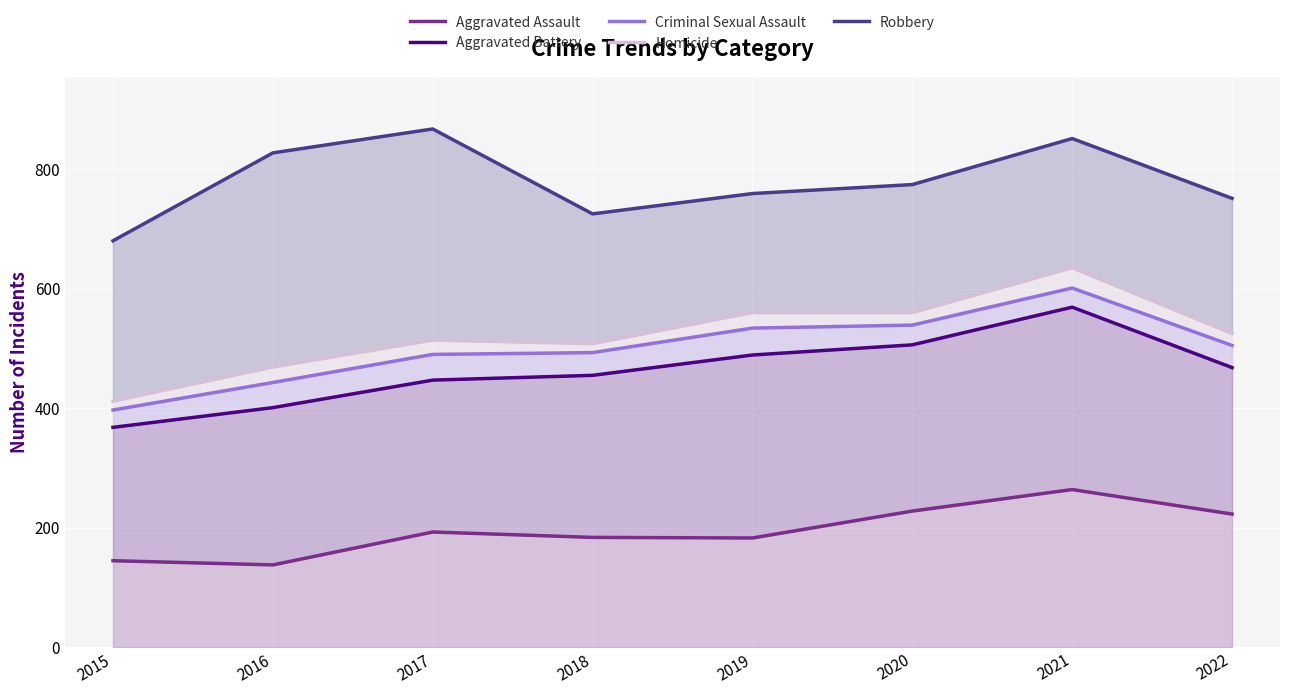

What is the difference between the second highest and minimum values in the Criminal Sexual Assault series?

142